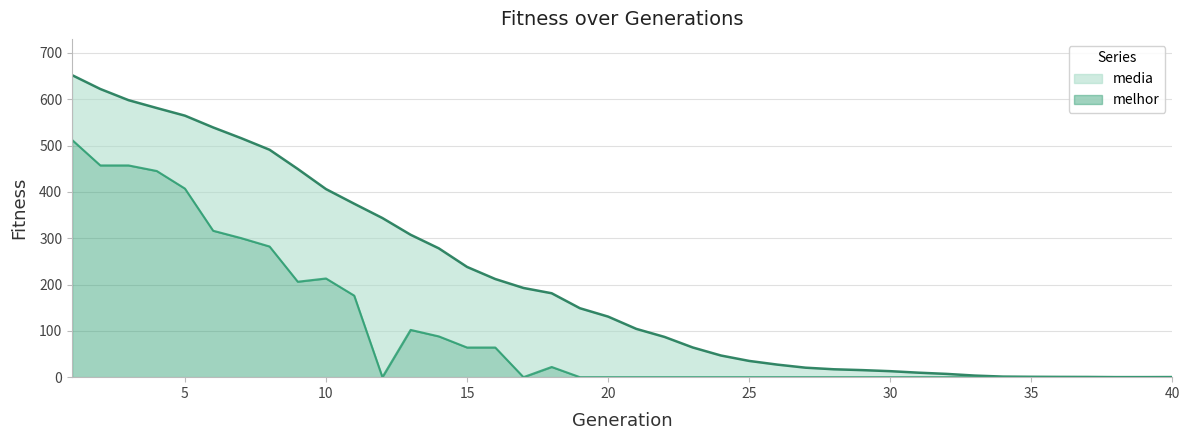

At how many categories does at least one series exceed 339?

12